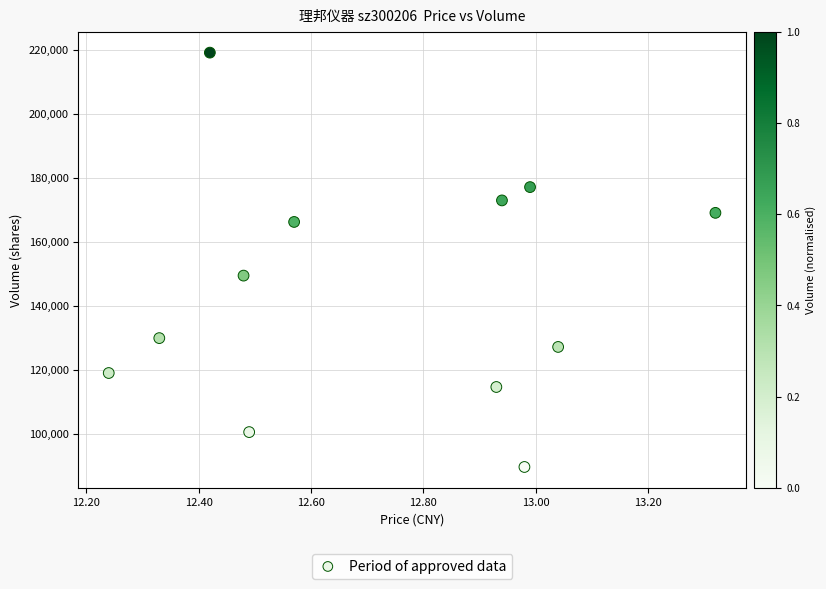

What is the range of Y values (max minus min)?

129334